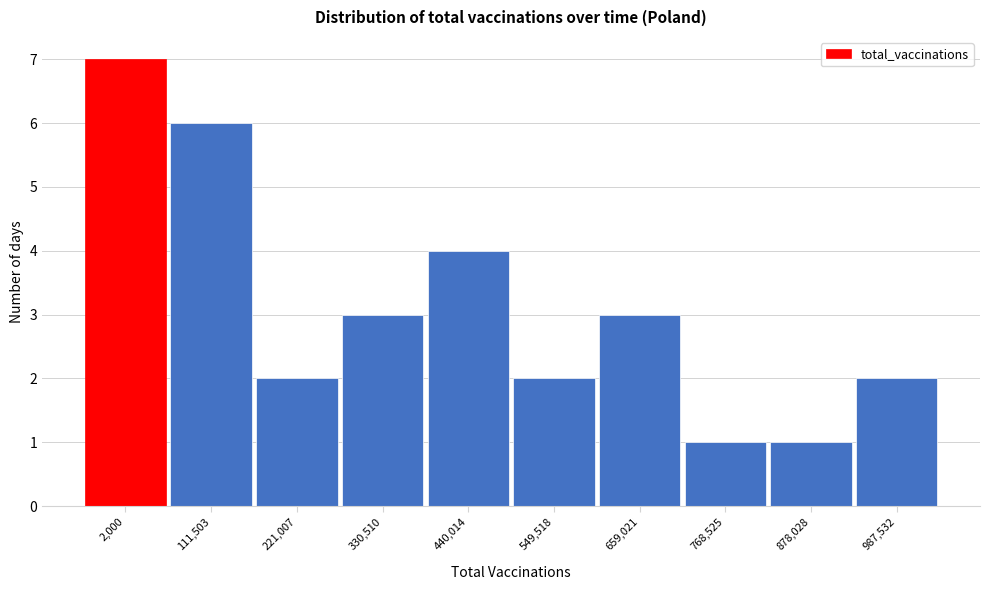

Reading left to right, what are all the values shown in this chart?

7	6	2	3	4	2	3	1	1	2